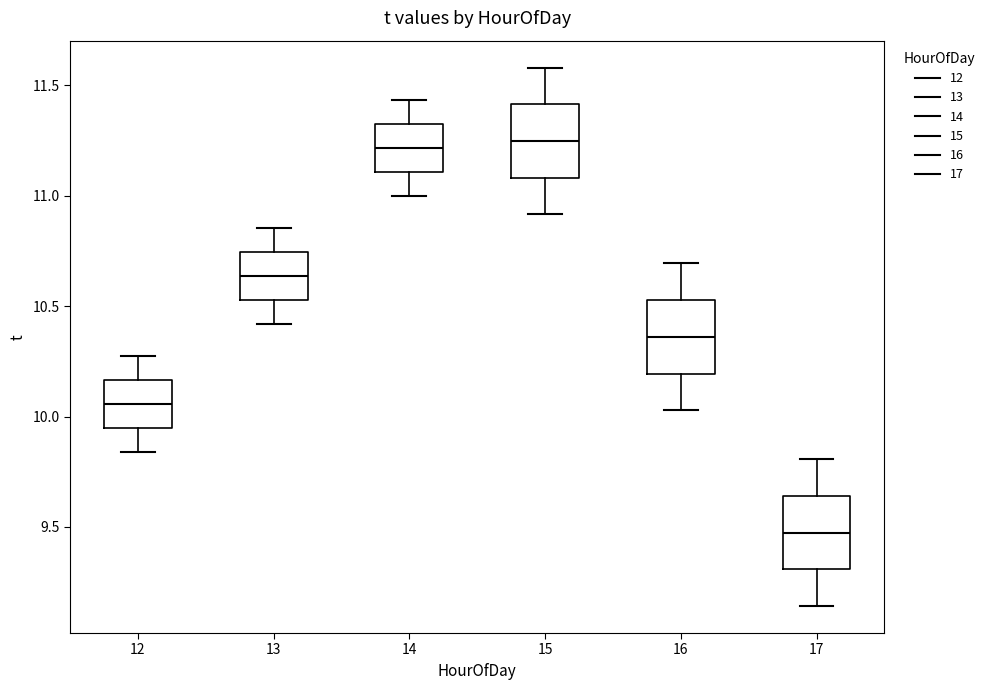

Reading left to right, transcribe this box plot: for each box, give where its median line is, the range the box spans, and where its two whiskers end, as read against the y-axis. The values are not printed on the chart, so give them approximately, as read against the axis.

12: median 10.05, box 9.95 to 10.15, whiskers 9.85 to 10.30
13: median 10.65, box 10.55 to 10.75, whiskers 10.40 to 10.85
14: median 11.20, box 11.10 to 11.35, whiskers 11.00 to 11.45
15: median 11.25, box 11.10 to 11.40, whiskers 10.90 to 11.60
16: median 10.35, box 10.20 to 10.55, whiskers 10.05 to 10.70
17: median 9.45, box 9.30 to 9.65, whiskers 9.15 to 9.80